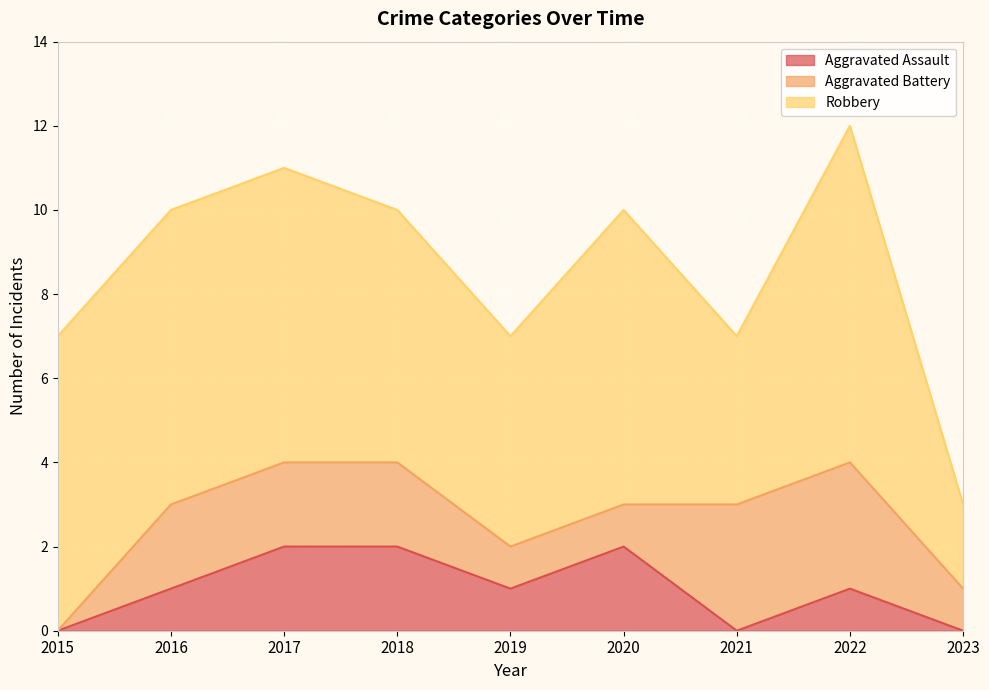

What is the difference between the highest and lowest values at 2022?

7